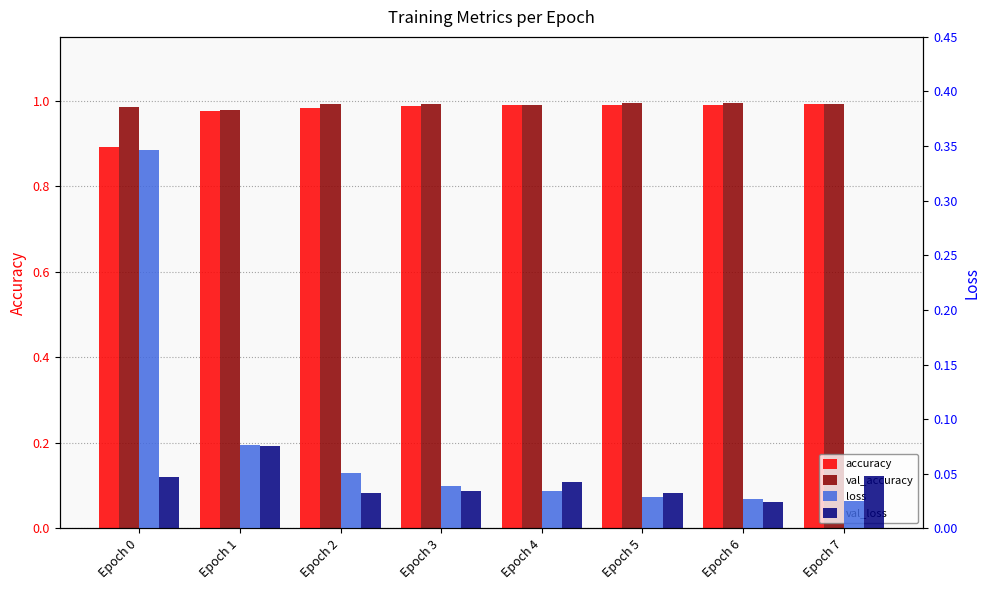

At Epoch 4, list the series in order from largest to smallest.

val_accuracy, accuracy, val_loss, loss